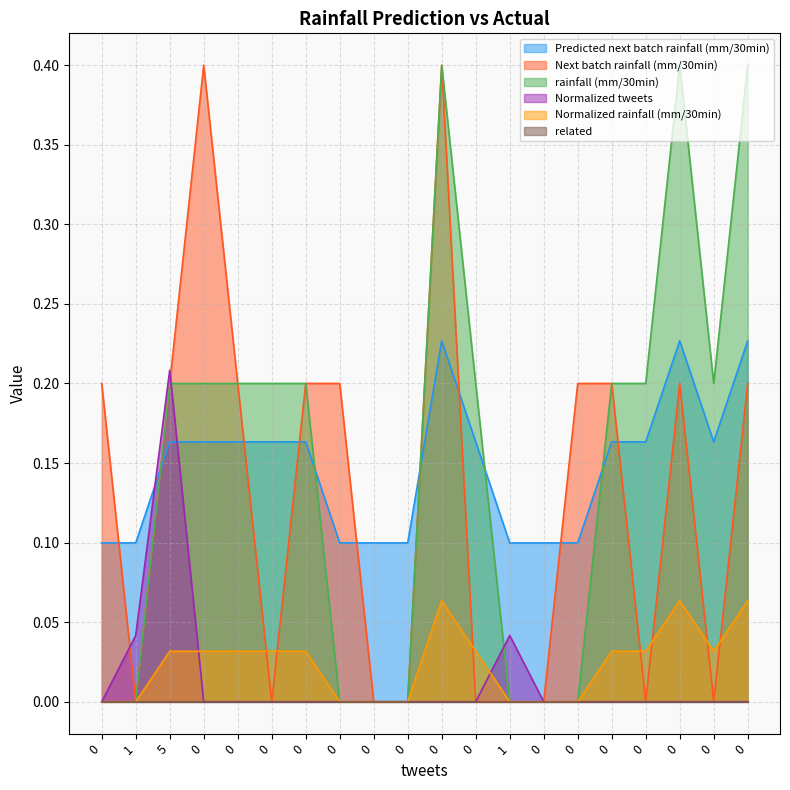

Is the value of Normalized tweets at 0 greater than the value of Normalized rainfall (mm/30min) at 0?

No